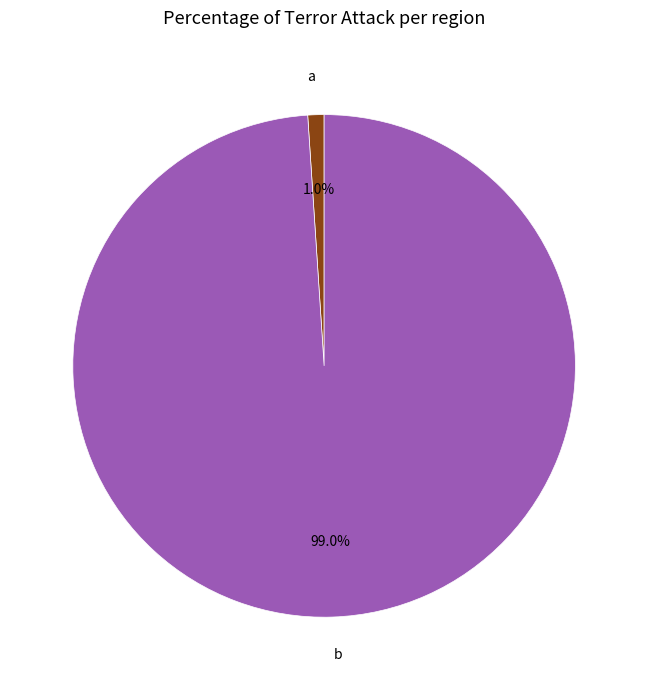

To the nearest percent, what portion does a represent?

1%